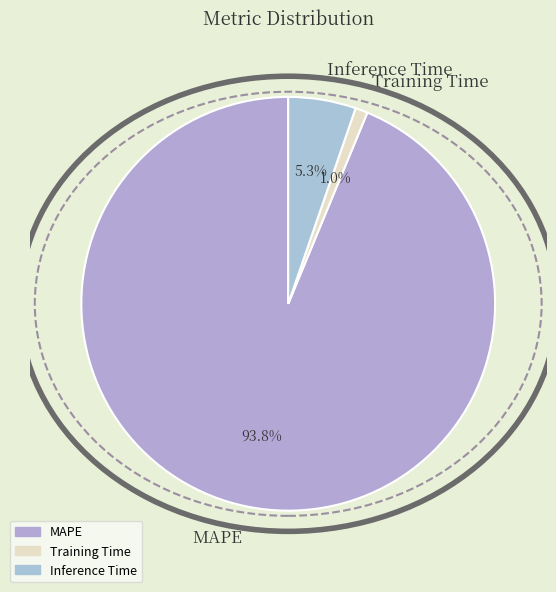

What portion of the pie excludes Training Time?

99.0%